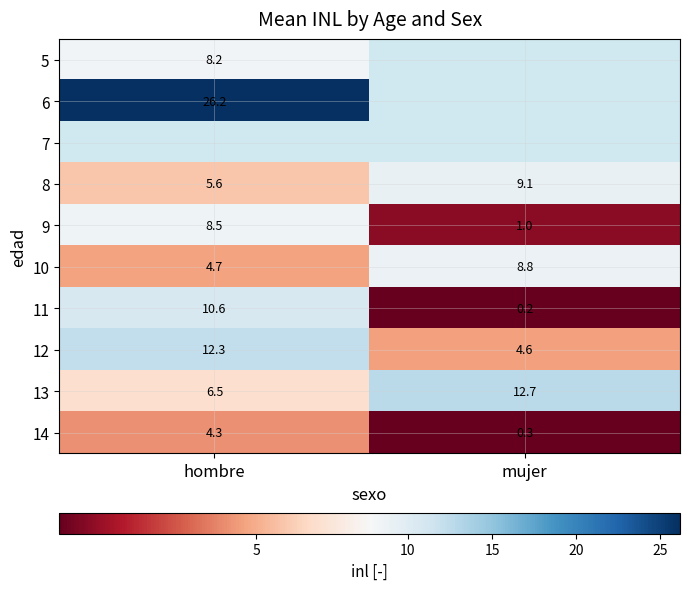

How many series are shown in this chart?

10